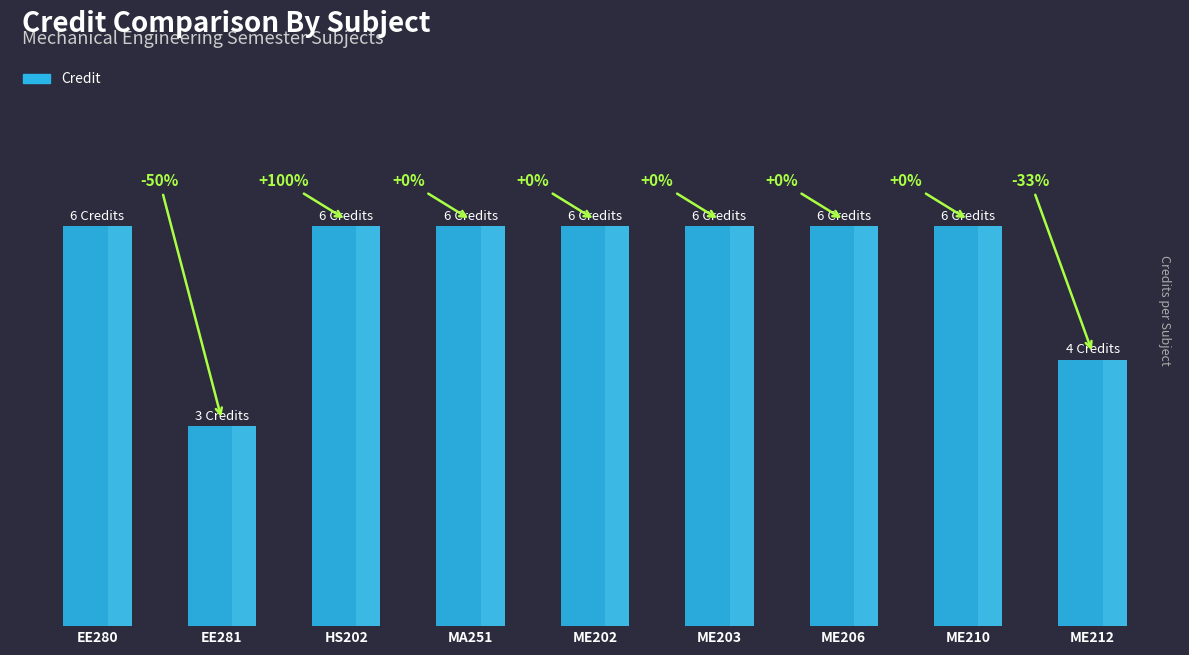

Rank the categories by value from highest to lowest.

EE280, HS202, MA251, ME202, ME203, ME206, ME210, ME212, EE281